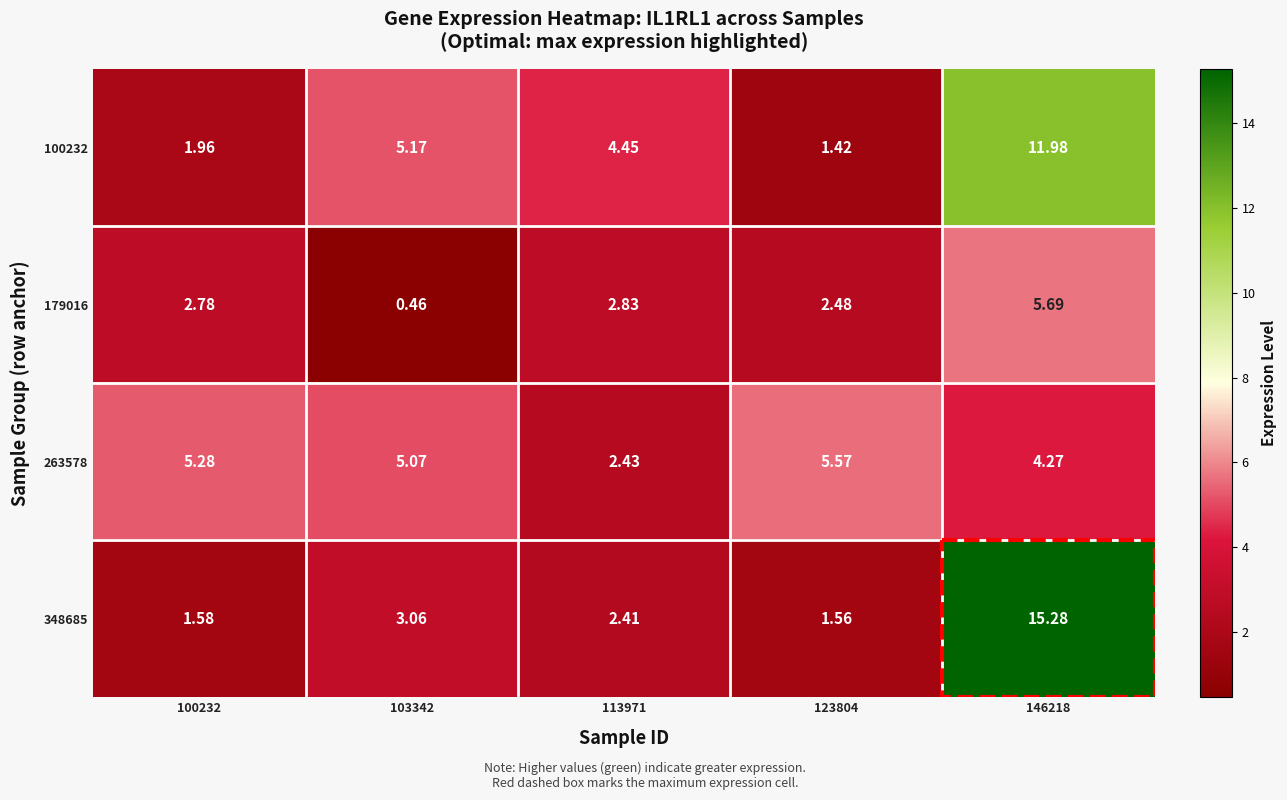

Is the value of 263578 at 113971 greater than the value of 348685 at 100232?

Yes